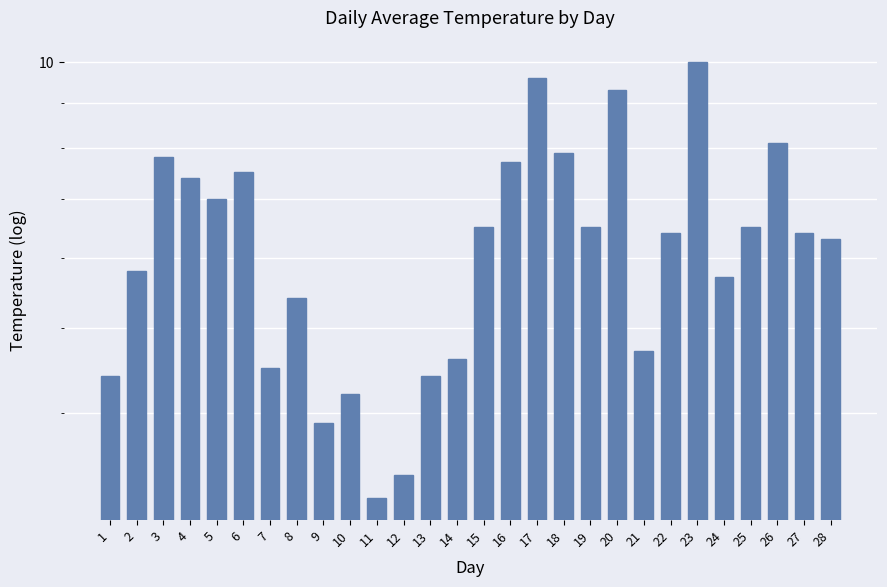

Where does the data first go above 6?

3